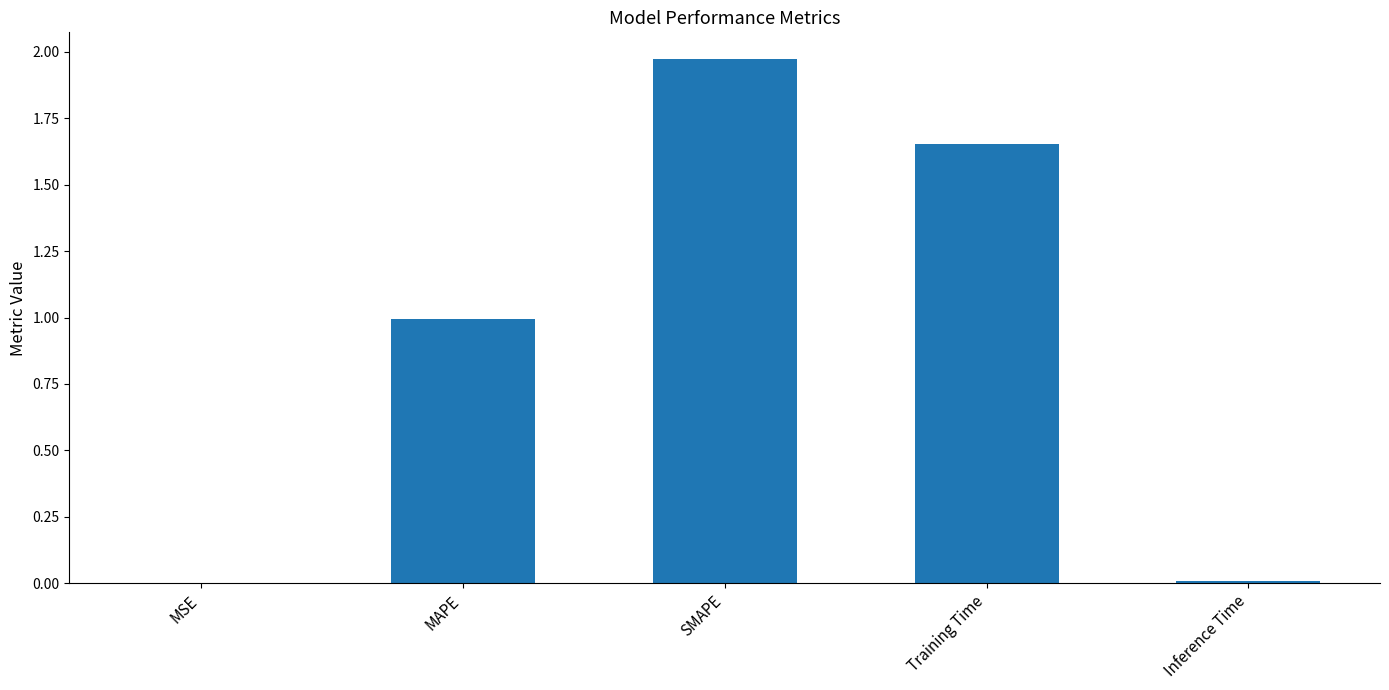

Which label corresponds to the largest value in the chart?

SMAPE